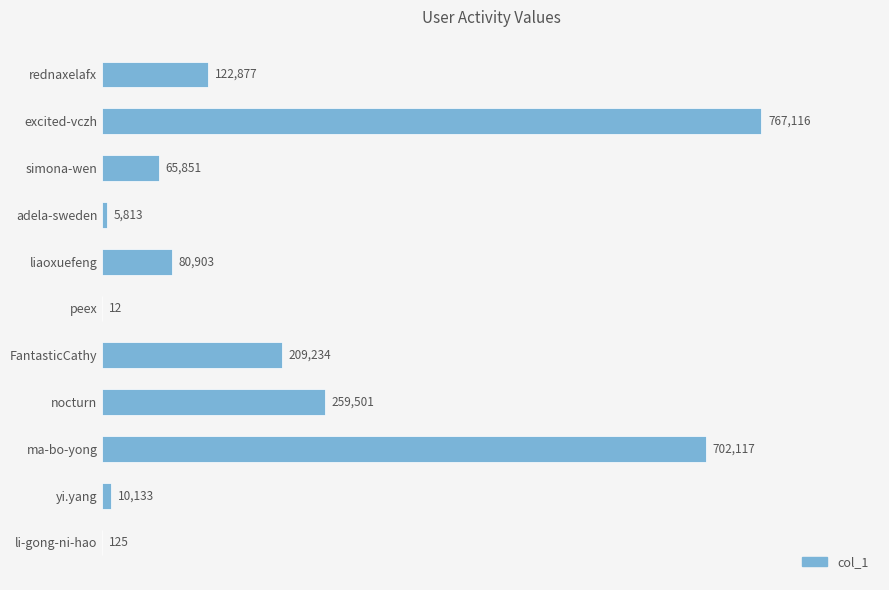

How many categories are shown in the chart?

11